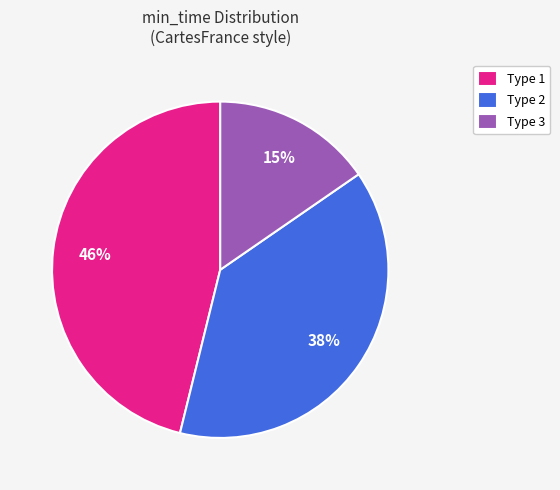

What percentage is the Type 3 slice, to the nearest percent?

15%